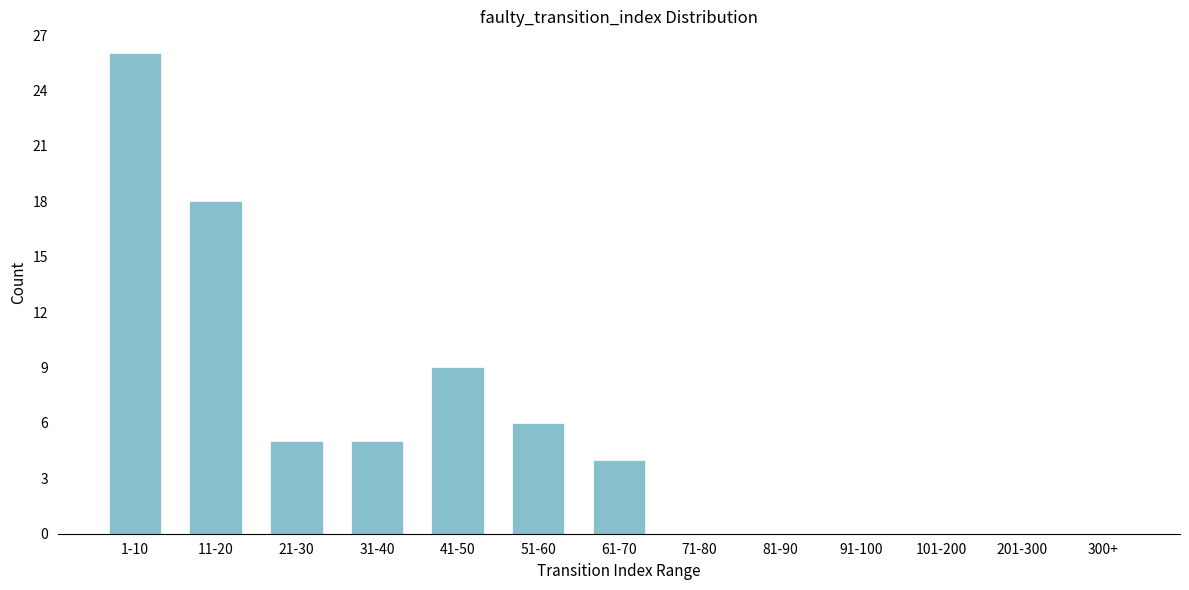

Reading right to left, transcribe all the data shown in this chart.

300+=0	201-300=0	101-200=0	91-100=0	81-90=0	71-80=0	61-70=4	51-60=6	41-50=9	31-40=5	21-30=5	11-20=18	1-10=26